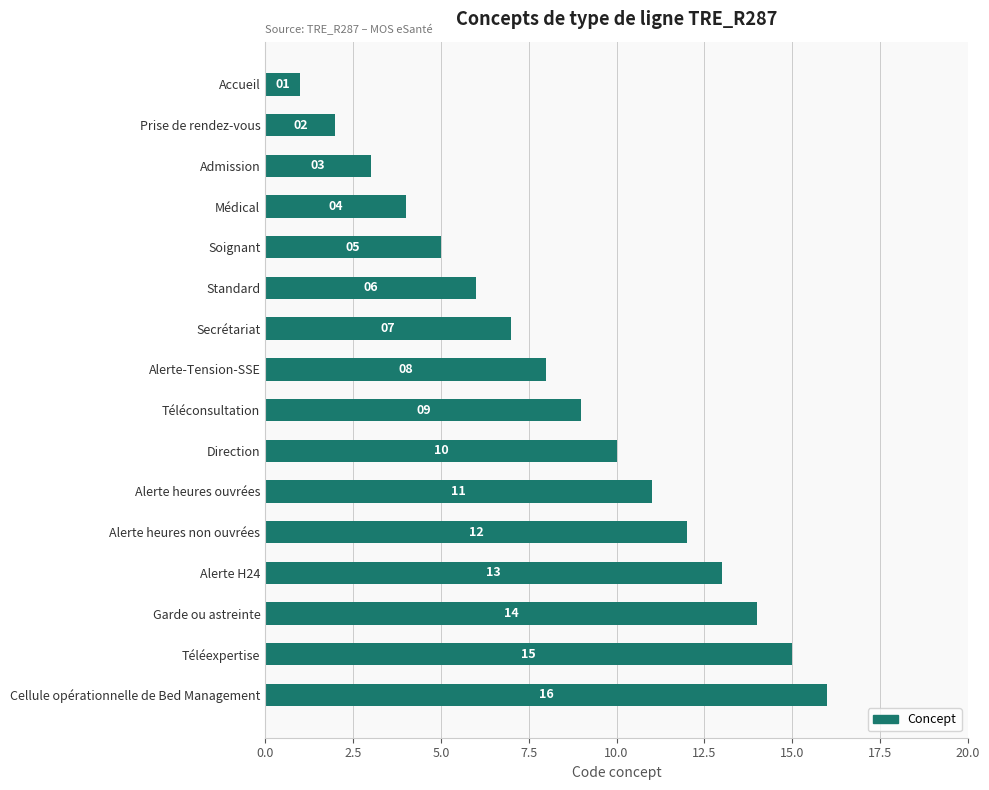

The value at Prise de rendez-vous is 2. True or false?

True